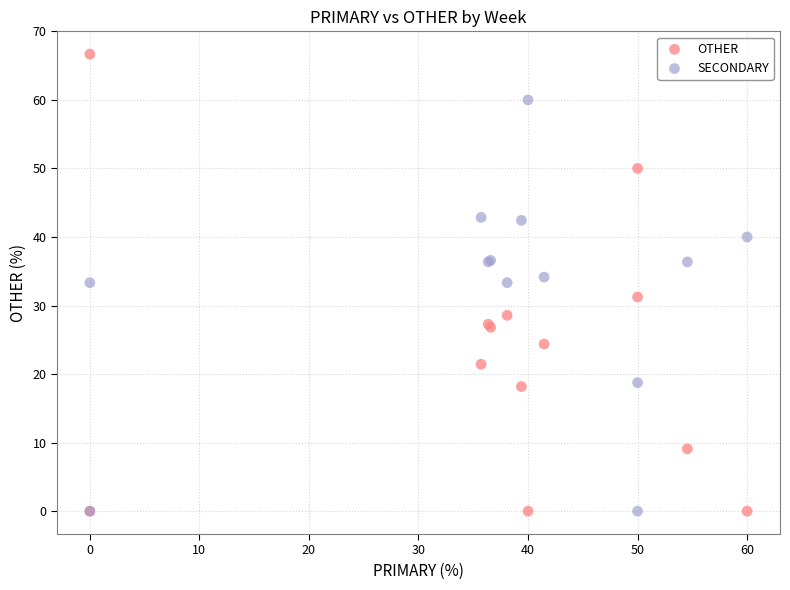

Which series has the largest Y range (max minus min)?

OTHER